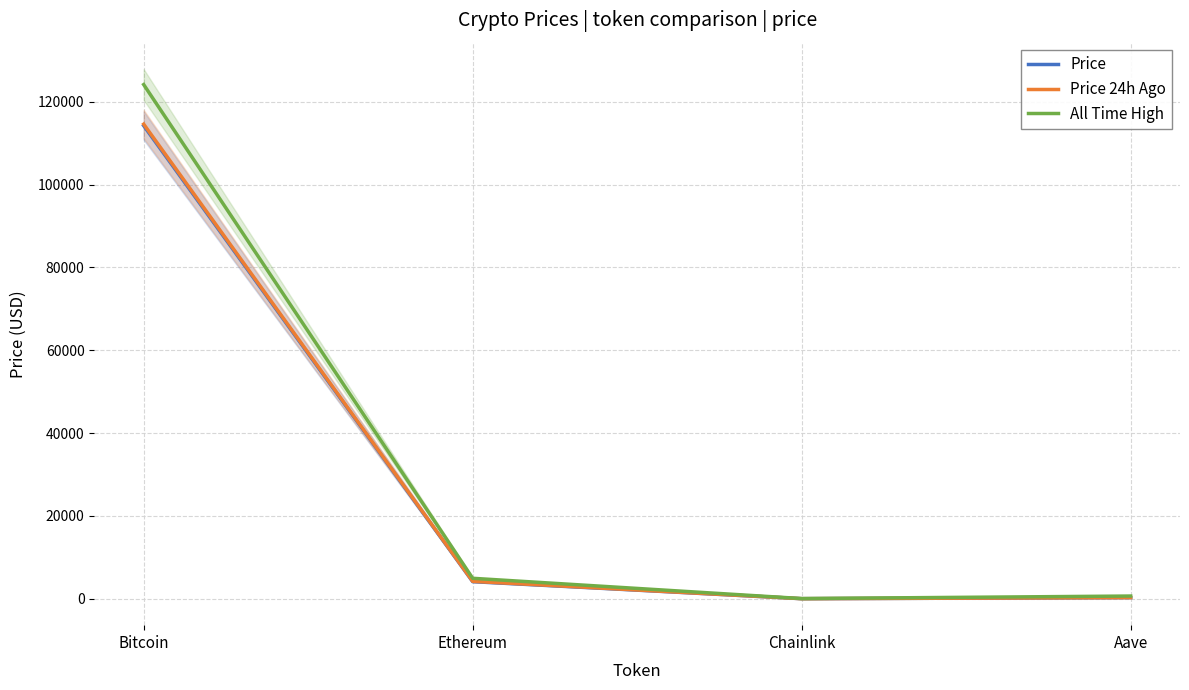

The Price 24h Ago series shows 66885.6 at Bitcoin. True or false?

False